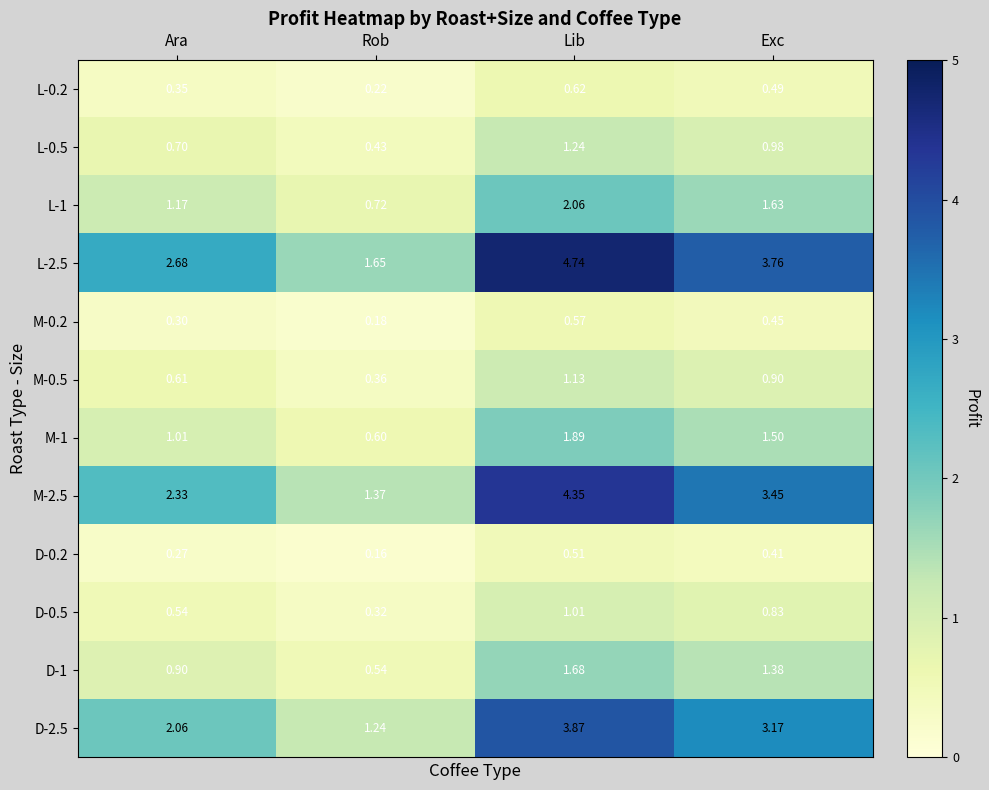

Which series has the largest total across all categories?

L-2.5